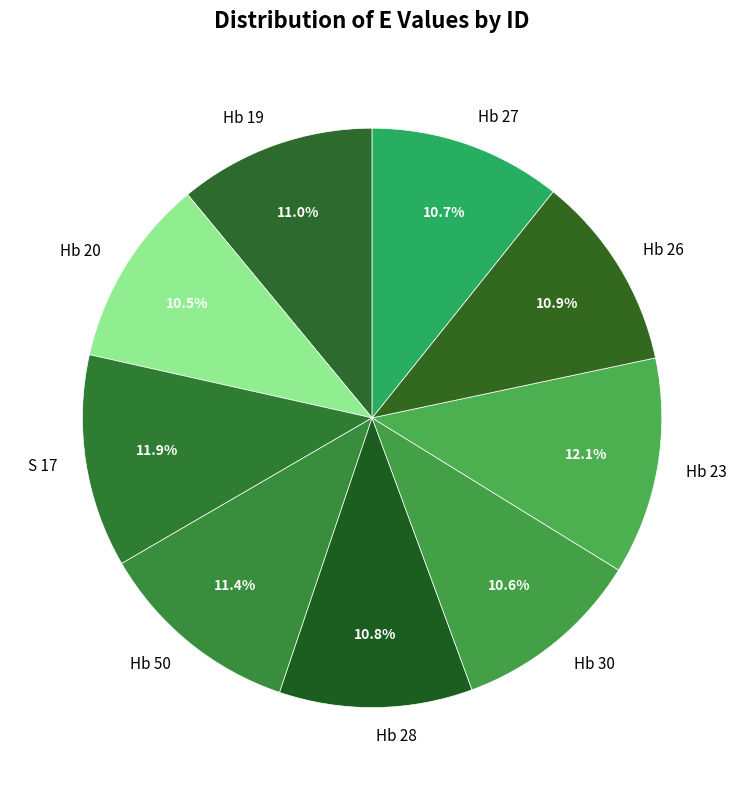

How many slices are in this pie chart?

9